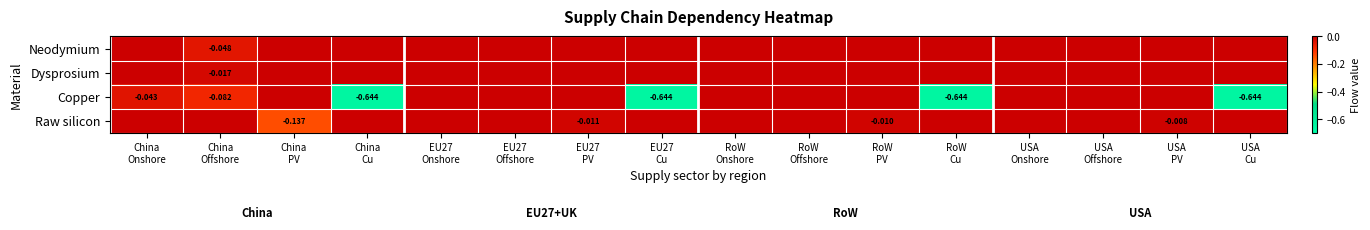

Which series has the widest spread of values?

Copper